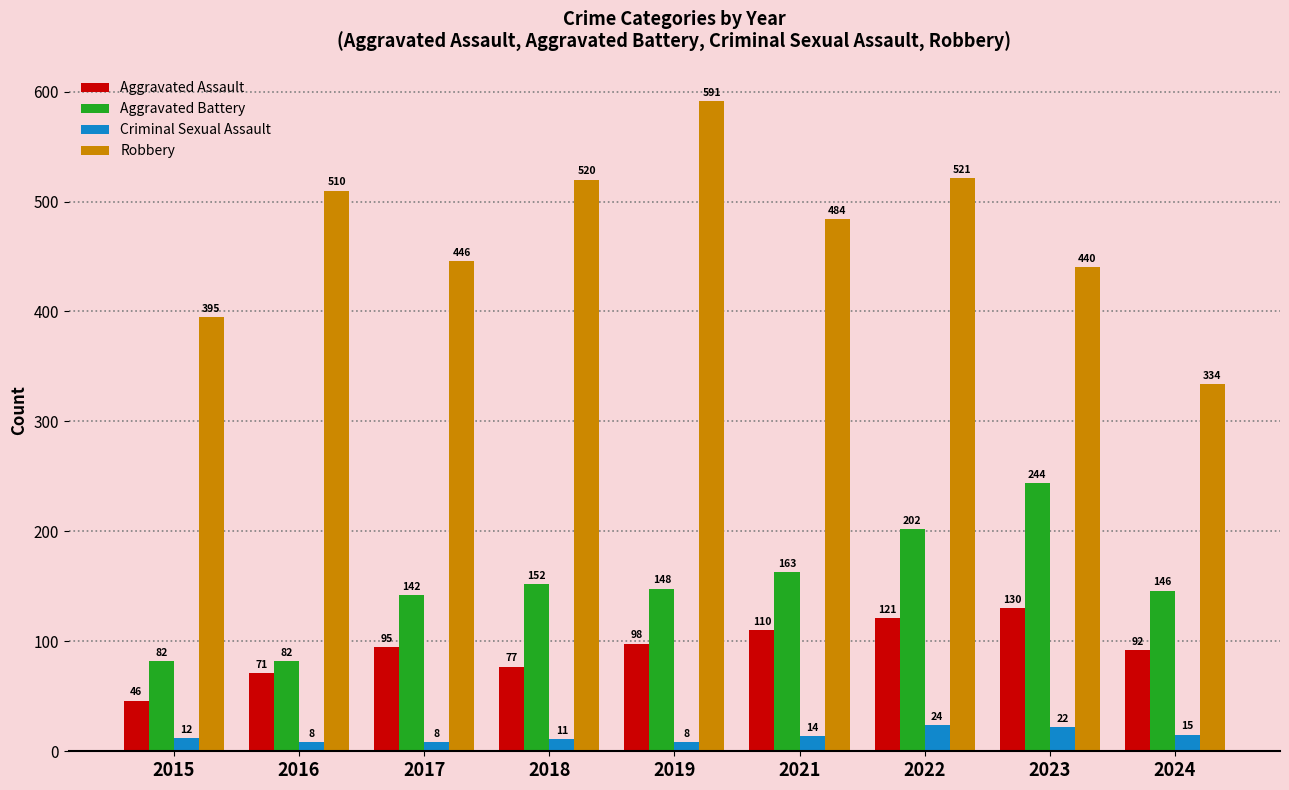

List the labels in order of Aggravated Assault value, smallest first.

2015, 2016, 2018, 2024, 2017, 2019, 2021, 2022, 2023